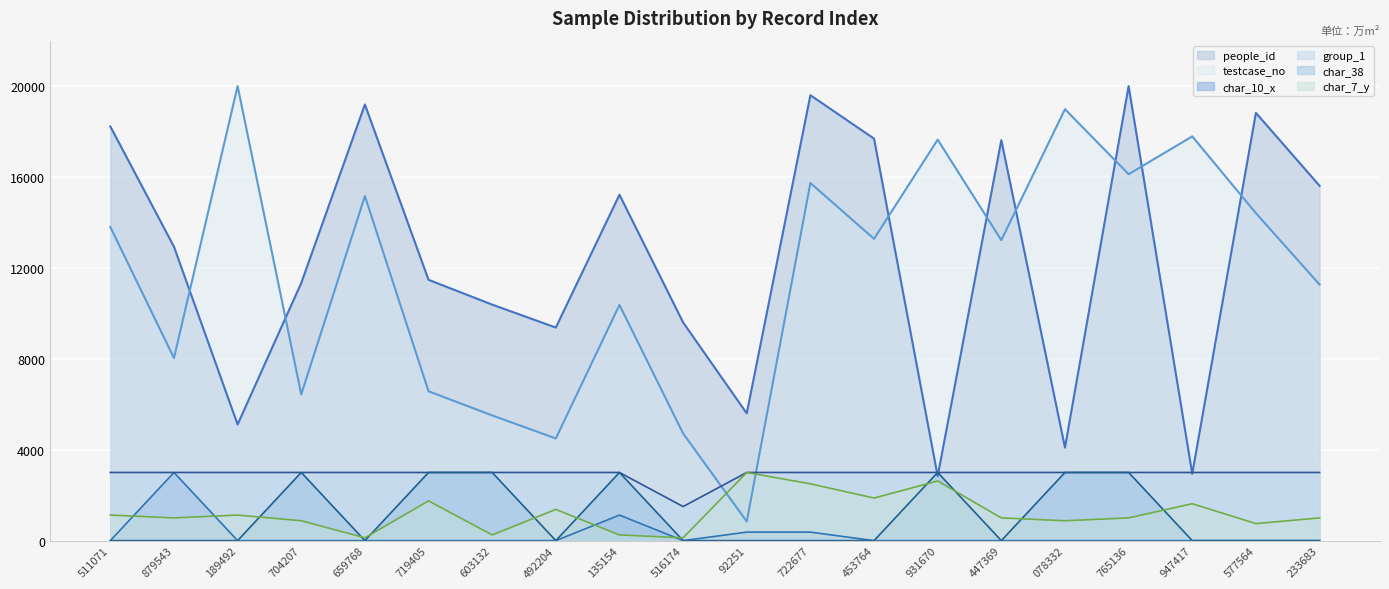

Which series has the widest spread of values?

testcase_no